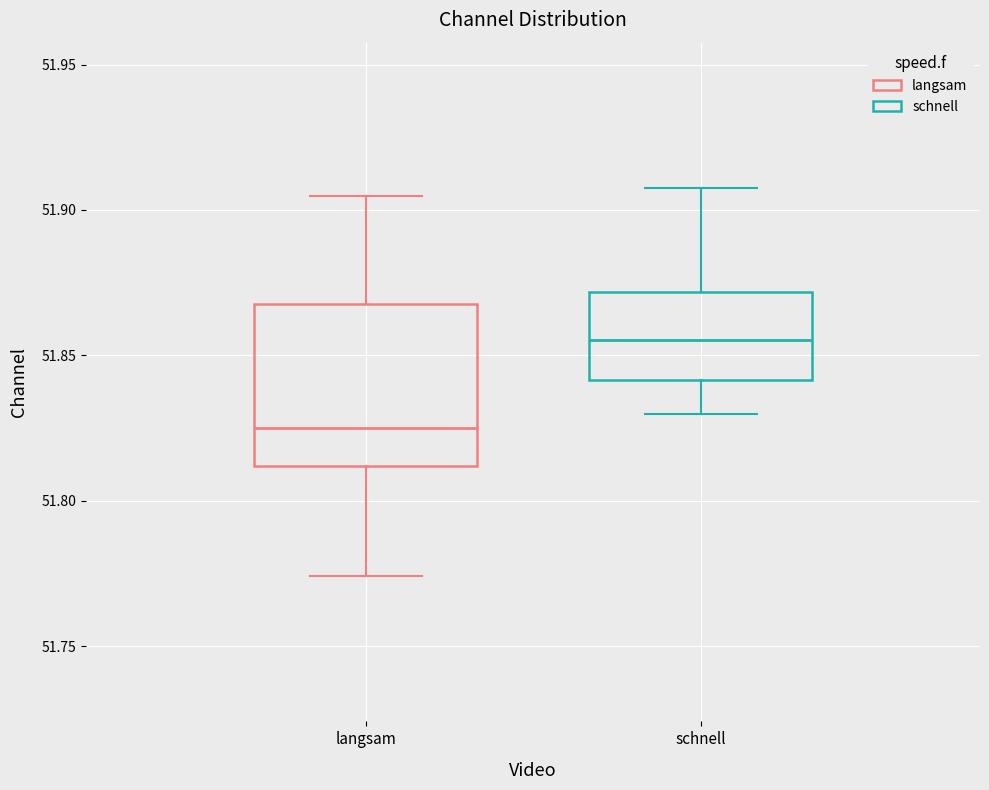

Where is the lower edge of the box for langsam on the y-axis? The values are not printed on the chart, so give them approximately, as read against the axis.

51.810